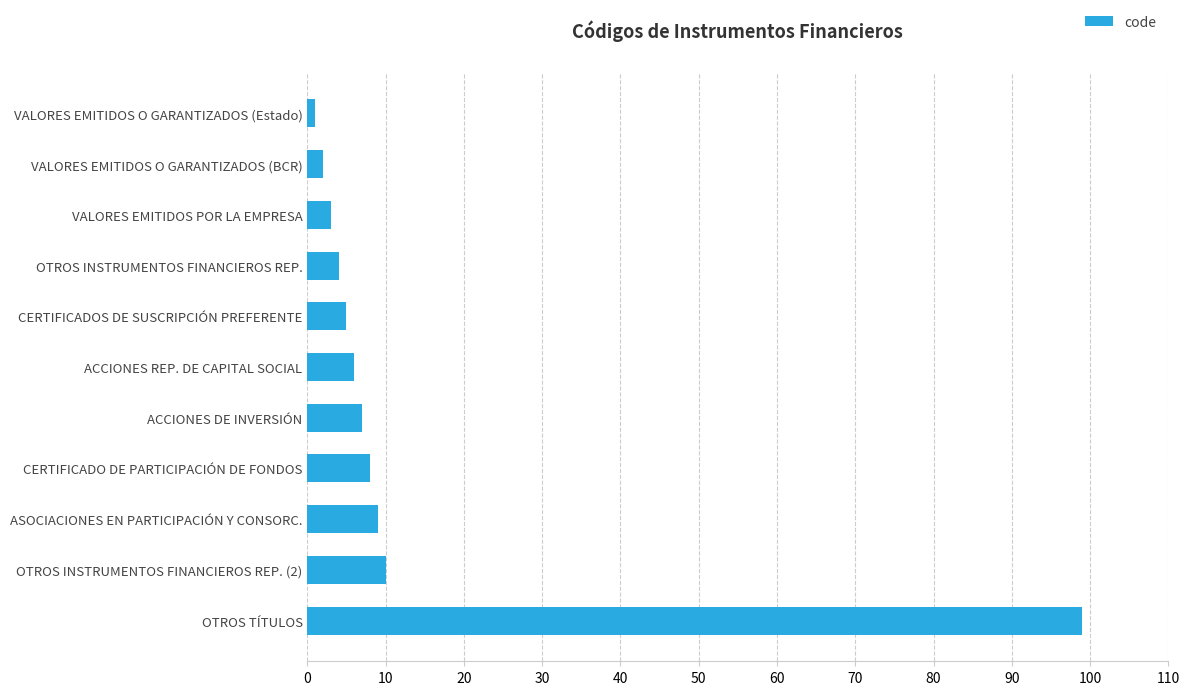

Read the value at CERTIFICADOS DE SUSCRIPCIÓN PREFERENTE.

5